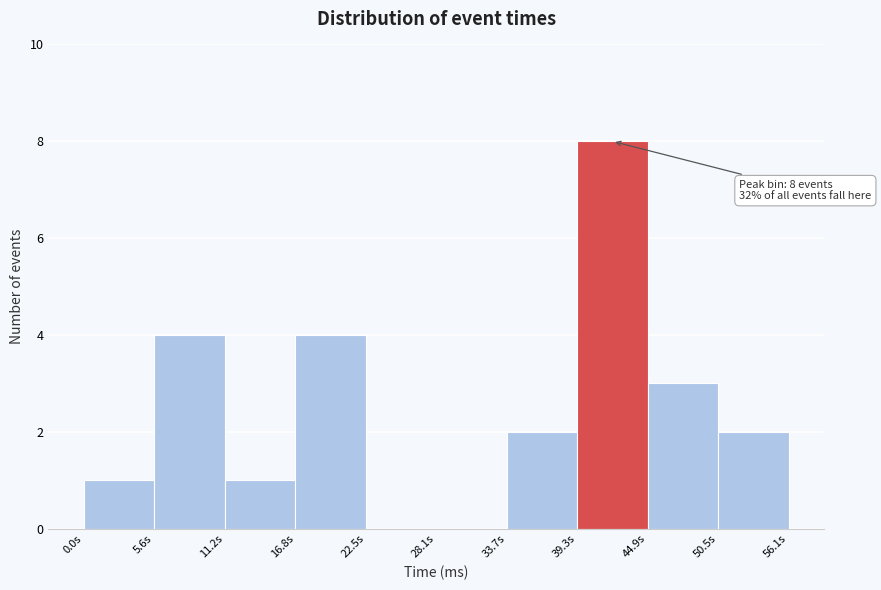

Which range on the x-axis has the tallest bar?

39 to 45